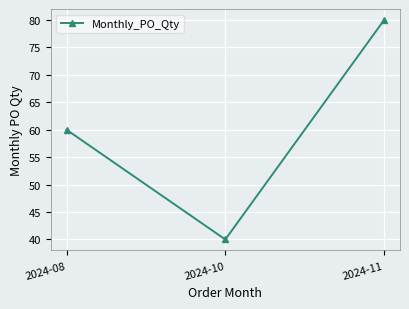

What is the minimum value shown in the chart?

40